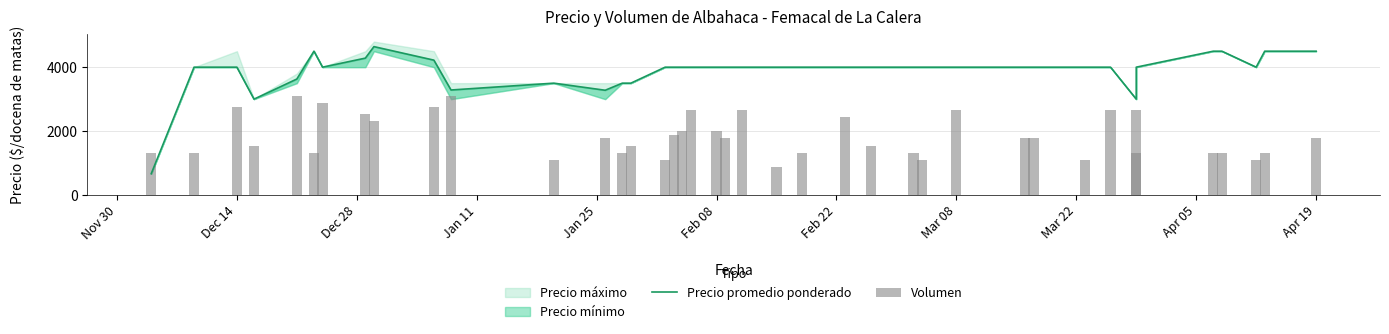

At which label is Precio promedio ponderado closest to 2655?

Jan 11